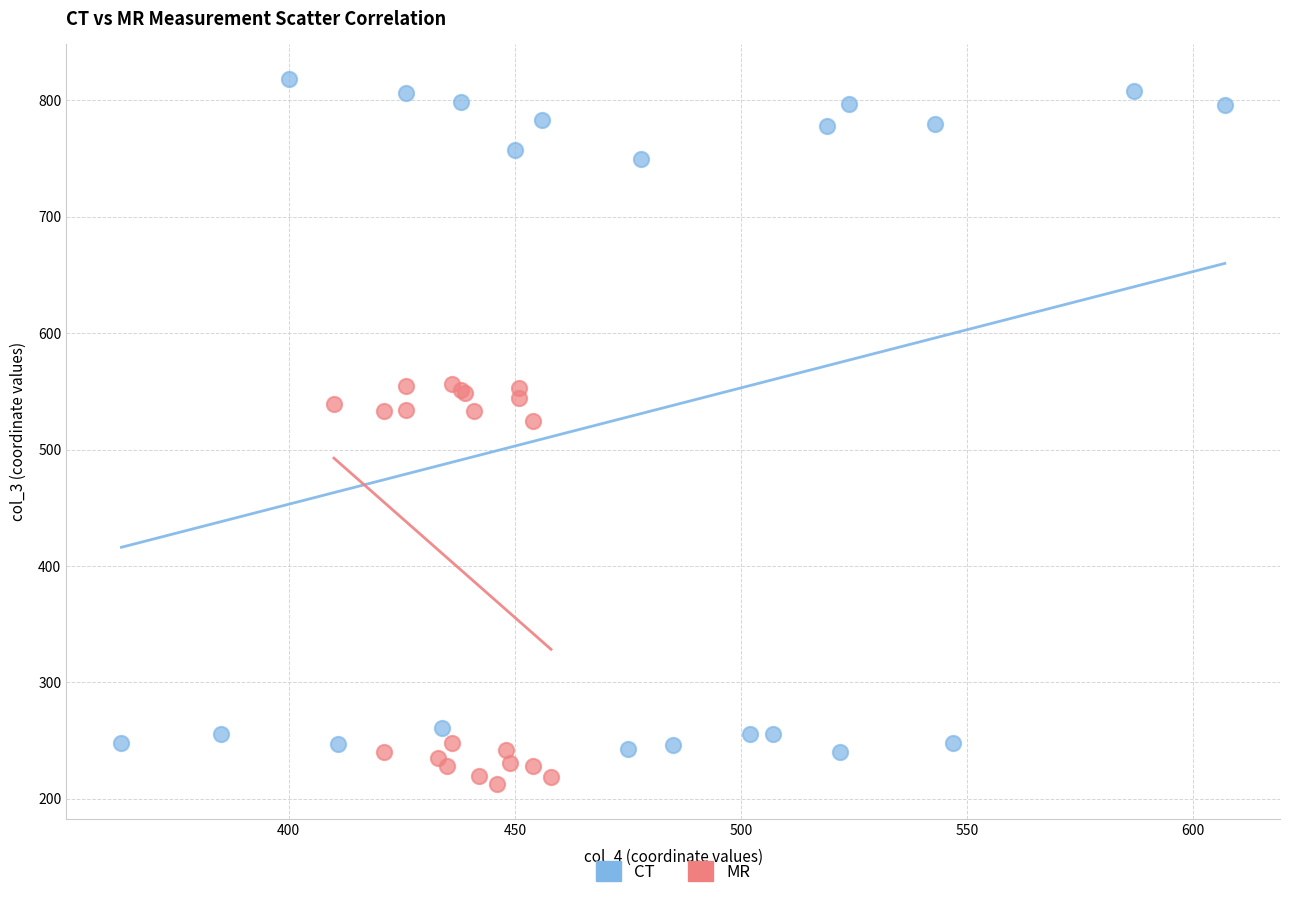

Which series reaches the minimum Y coordinate?

MR